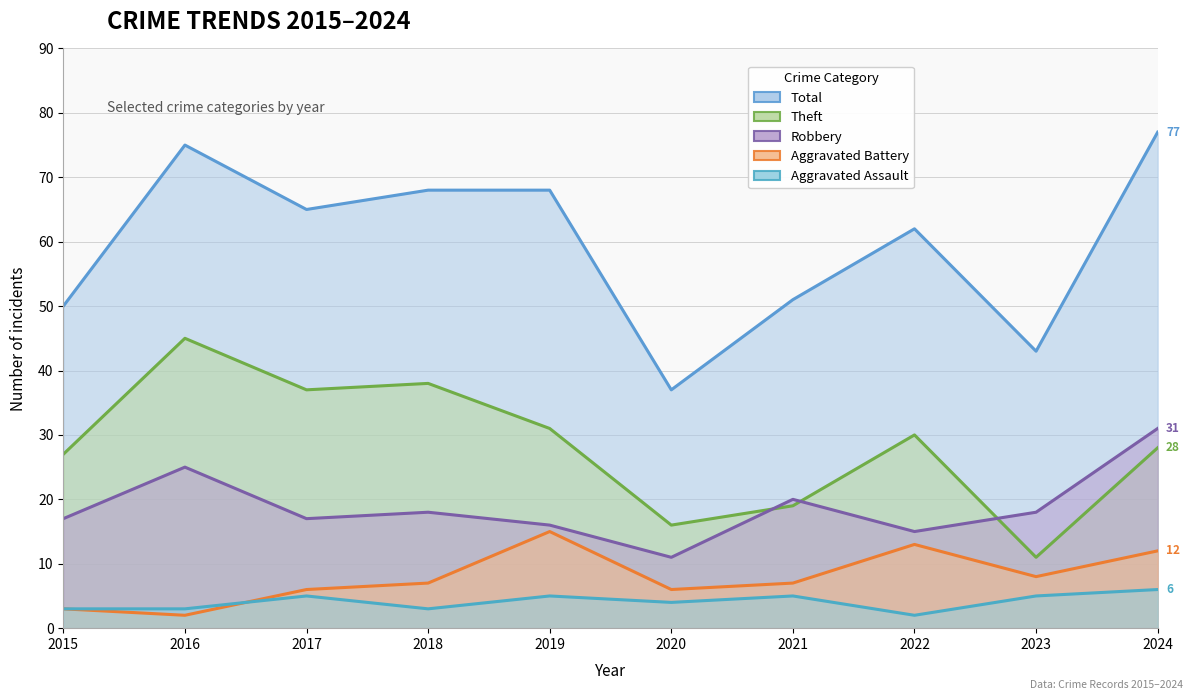

True or false: Total and Aggravated Battery intersect in this chart.

False